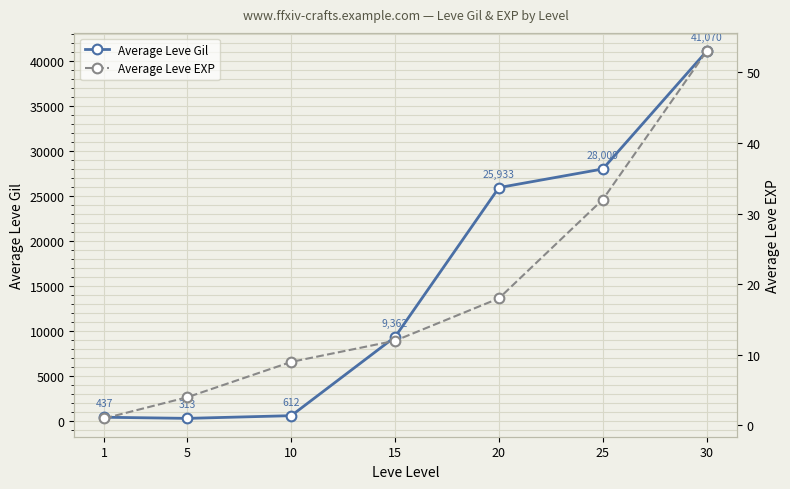

True or false: Average Leve Gil and Average Leve EXP cross at least once.

False